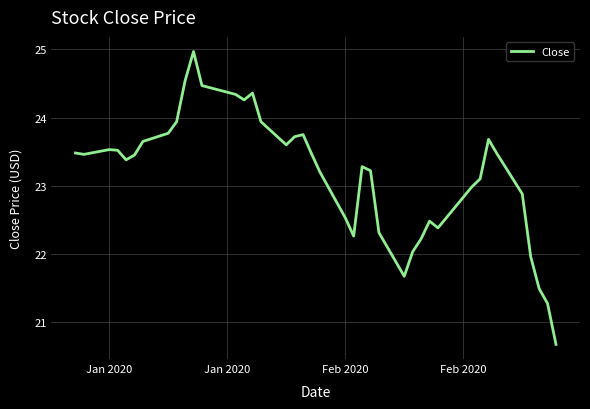

What is the sum of all values?

926.7